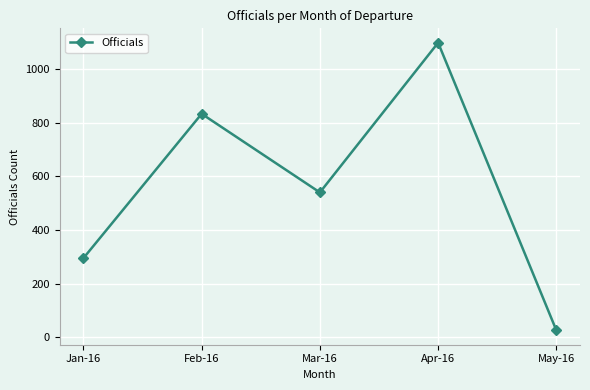

The value at Mar-16 is 540. True or false?

True